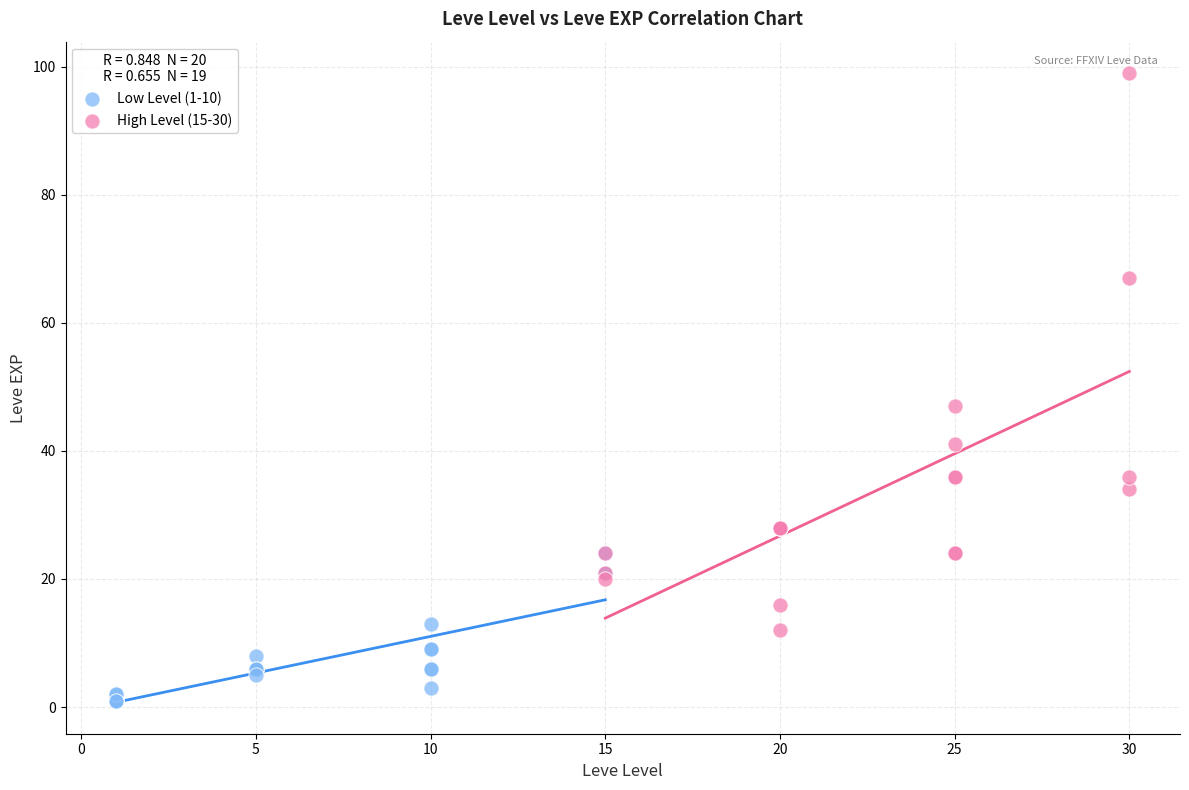

Which series reaches the maximum Y coordinate?

High Level (15-30)